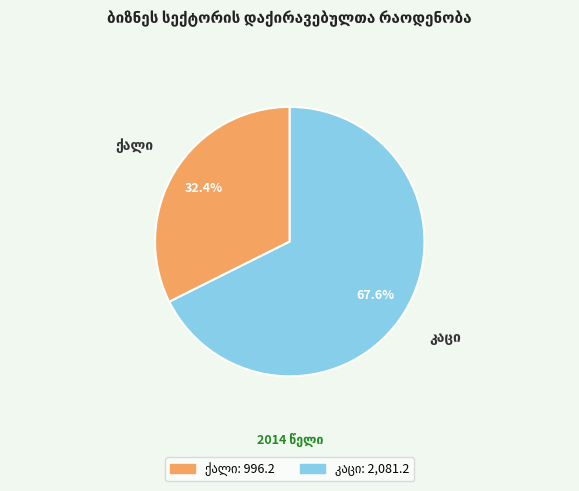

To the nearest percent, what is the difference between the largest and smallest slice percentages?

35%